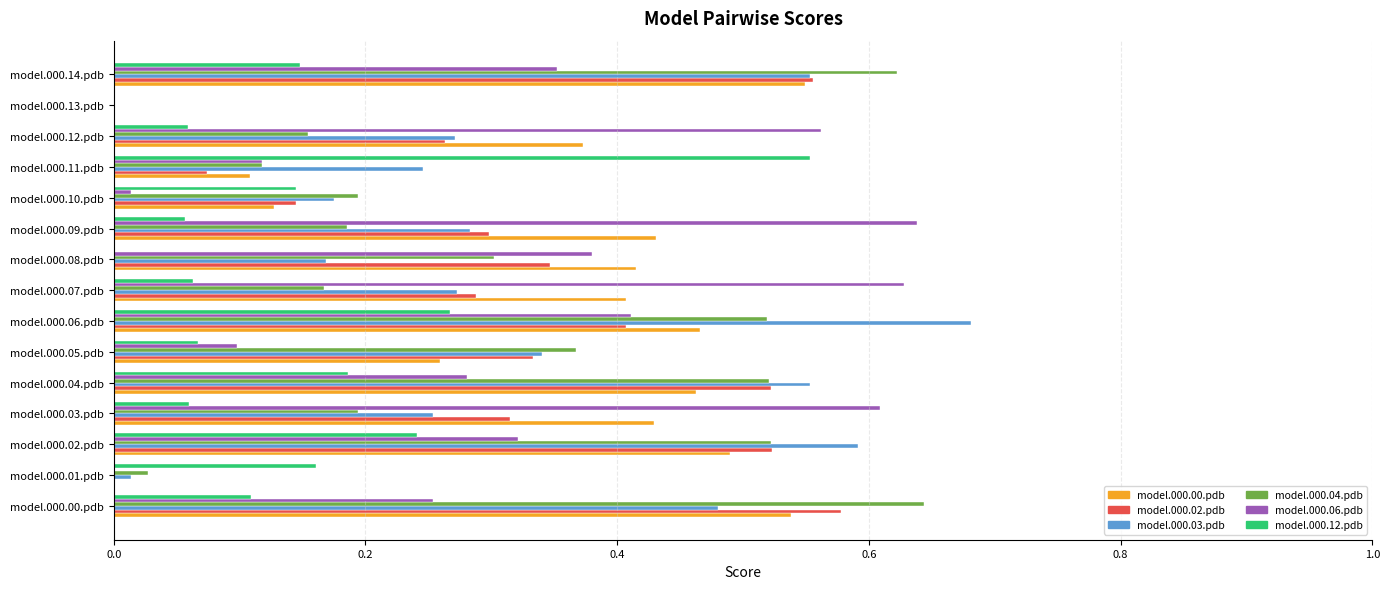

How many model.000.02.pdb values are between 0 and 1?

15